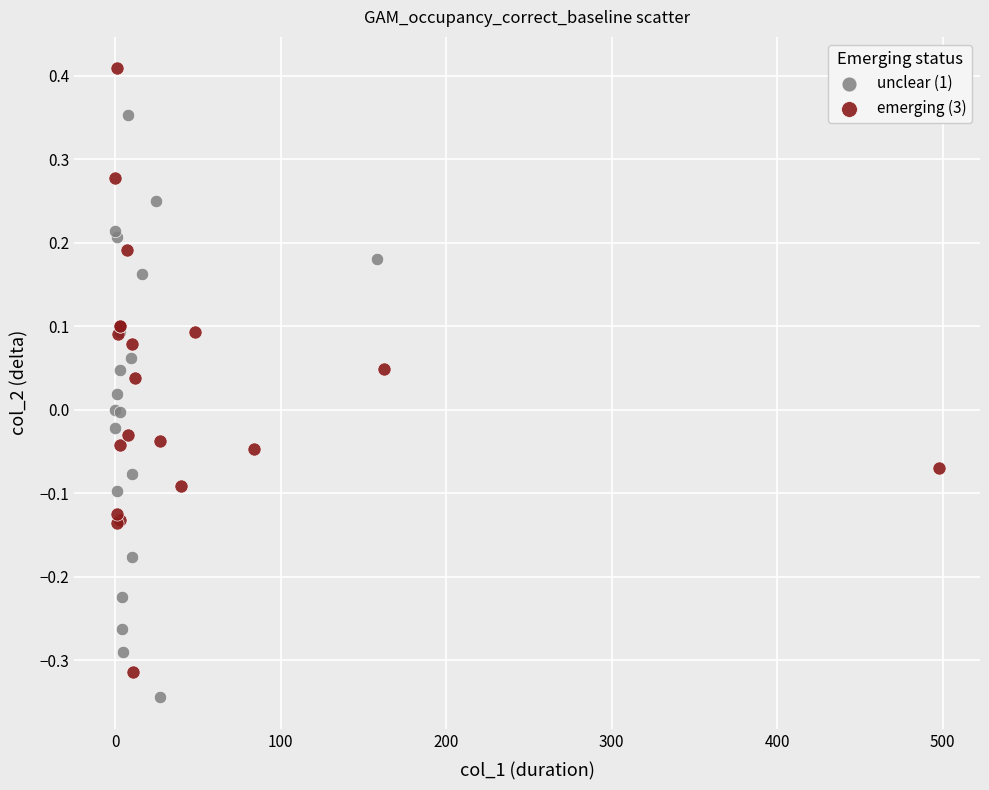

Which series reaches the maximum Y coordinate?

emerging (3)